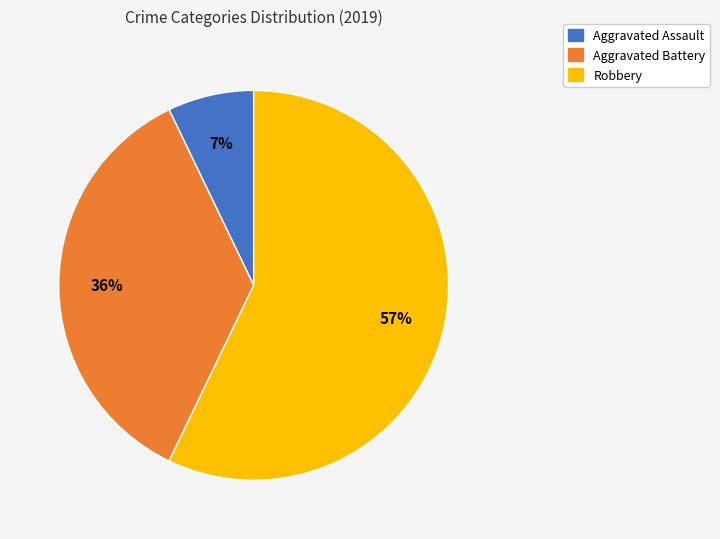

To the nearest percent, what is the average slice percentage?

33%